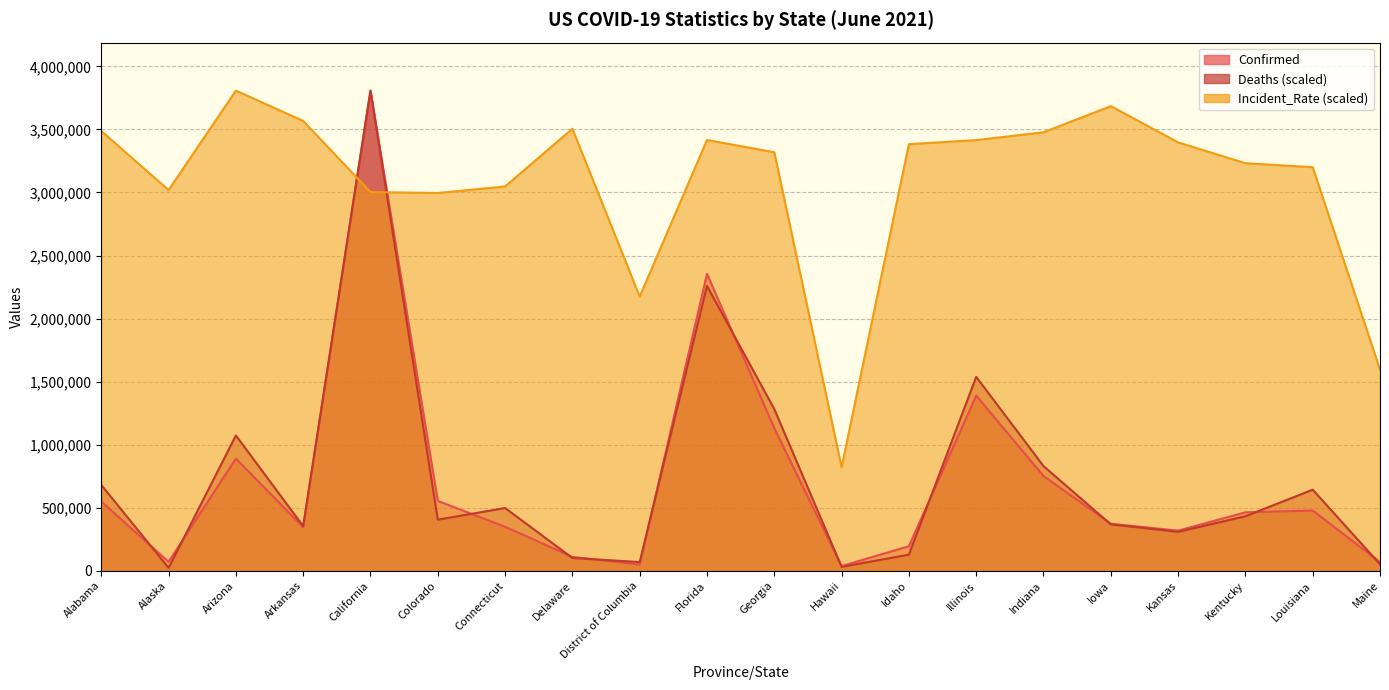

Which series has the widest spread of values?

Deaths